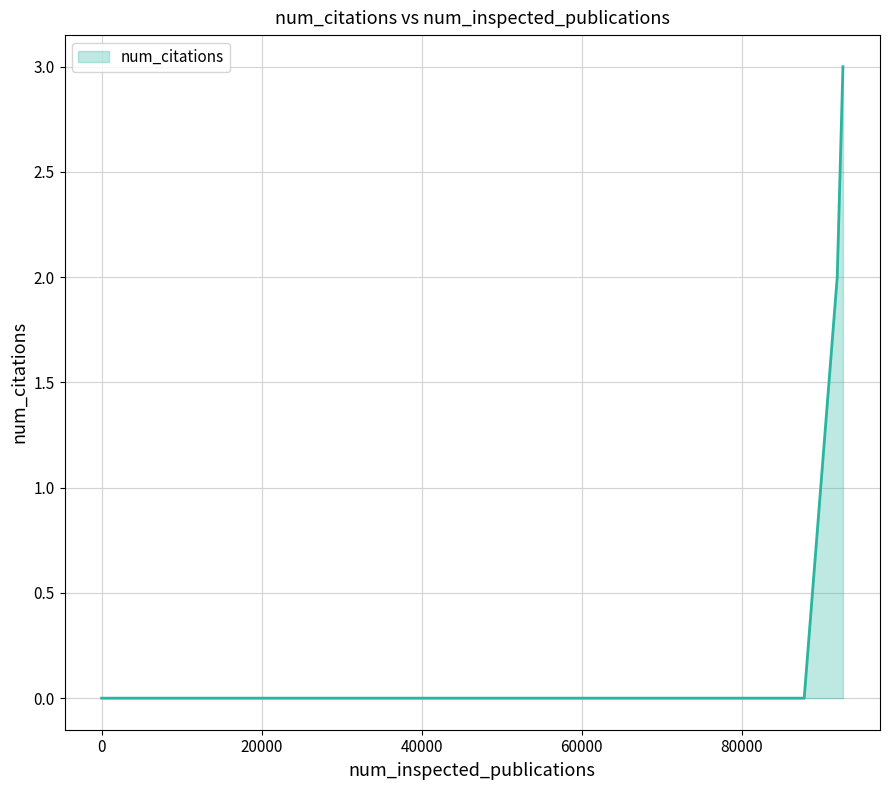

True or false: the data has more than 2 interior local peaks.

False